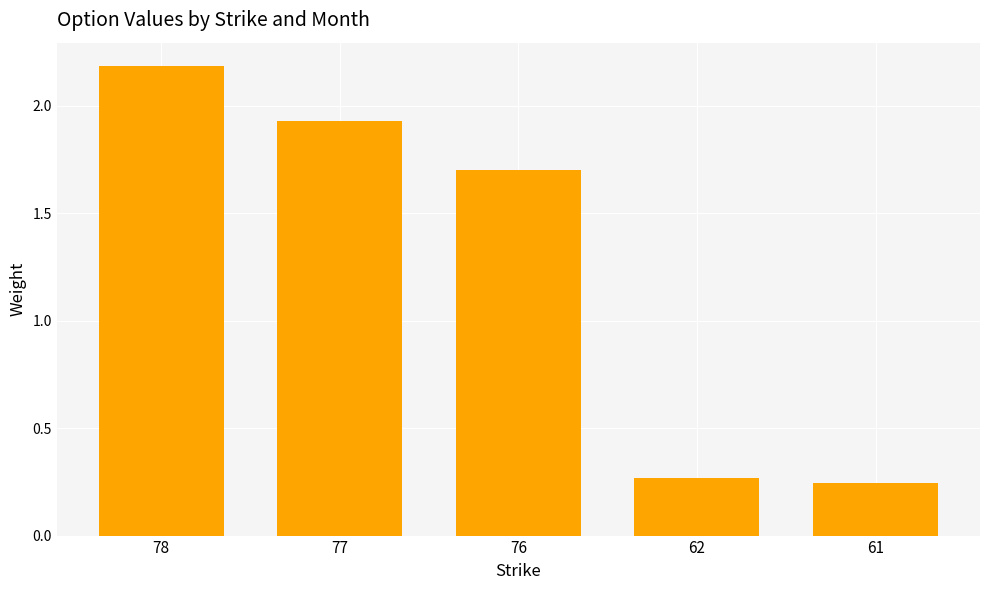

What is the maximum value shown in the chart?

2.2